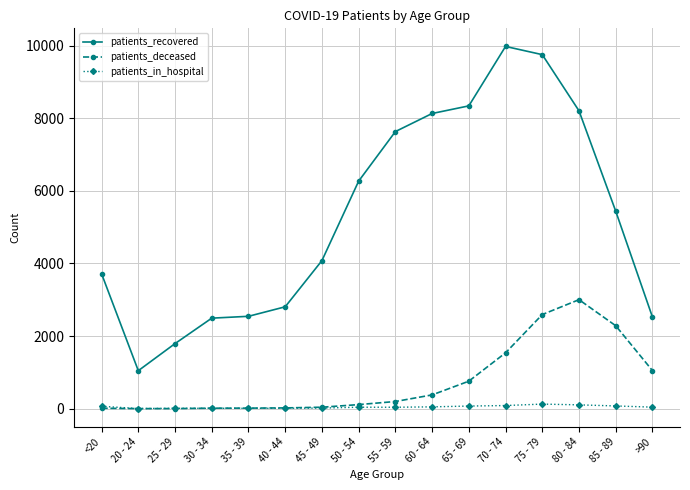

Between 50 - 54 and 70 - 74, which series saw the biggest shift?

patients_recovered